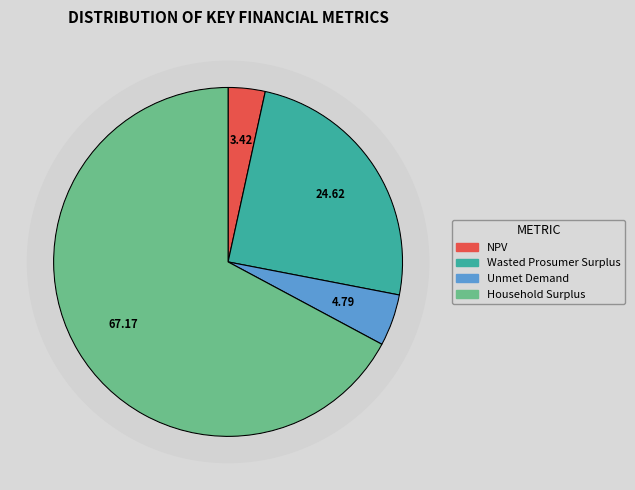

Is there any slice that represents more than half of the pie?

Yes